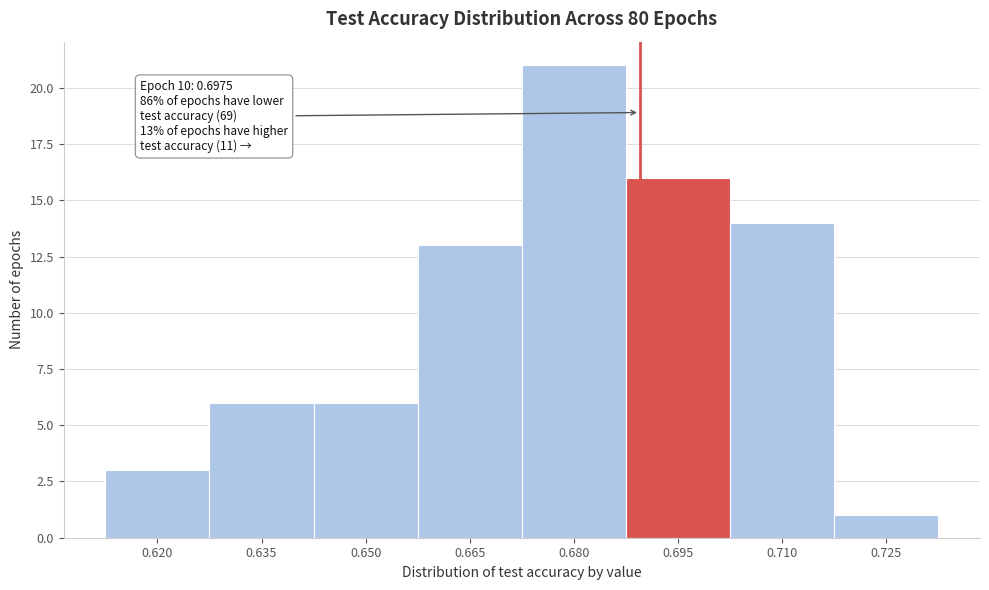

Reading left to right, extract all data points from this chart.

3	6	6	13	21	16	14	1